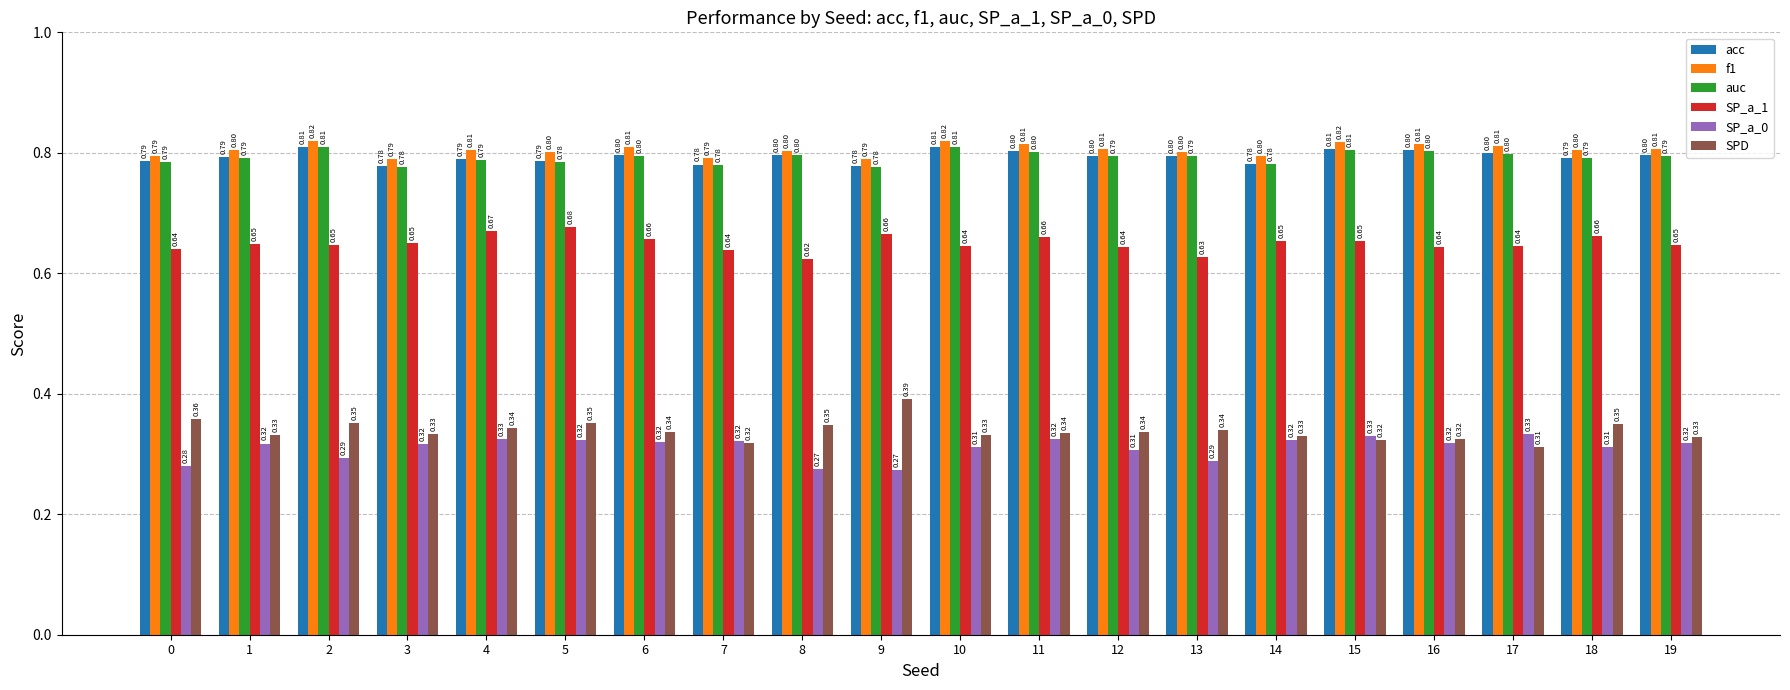

At how many categories does at least one series exceed 0?

20